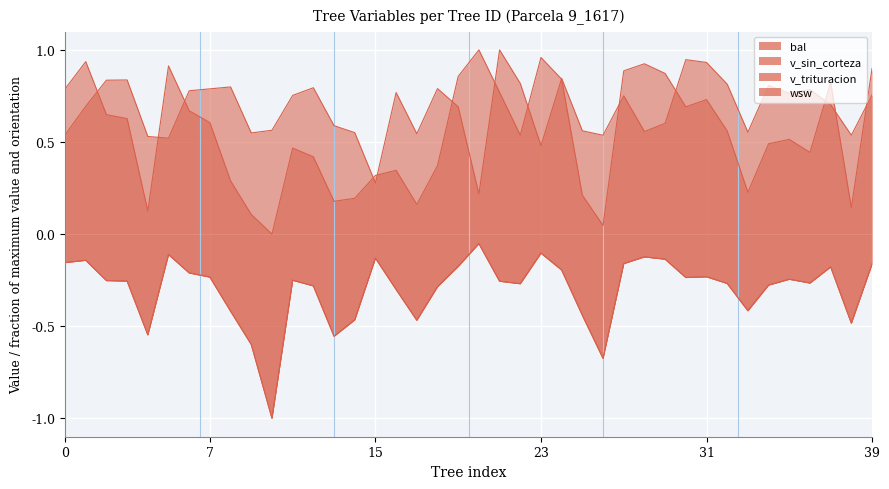

What value does the wsw series have at 22?

-0.3